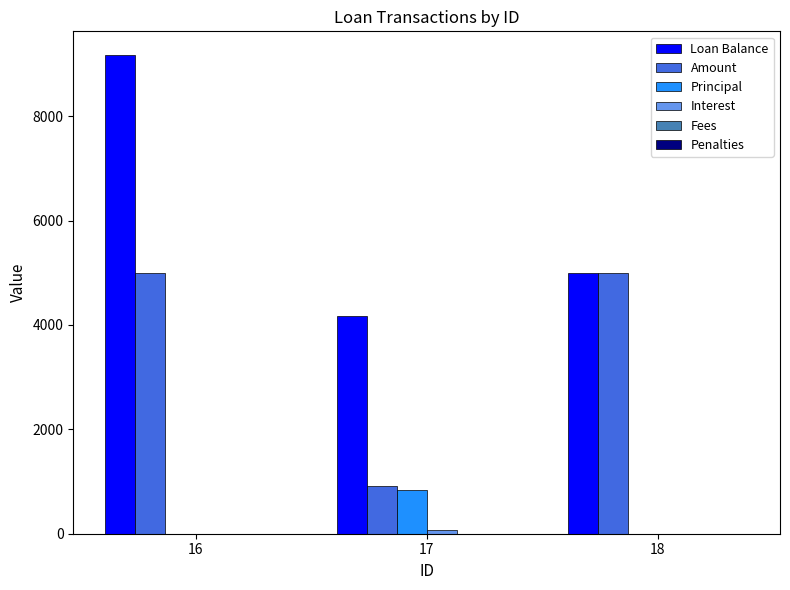

What is the greatest value displayed?

9166.7